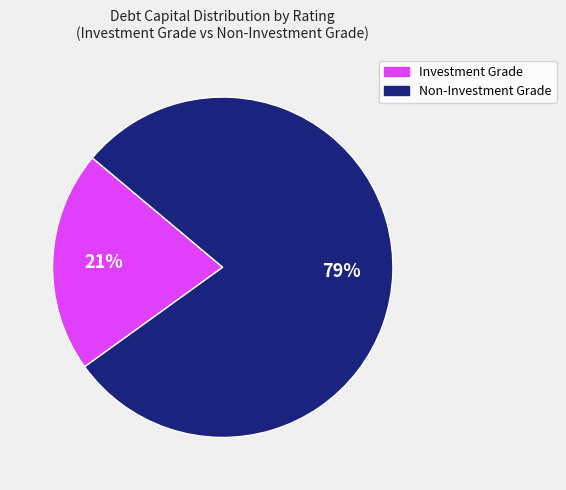

To the nearest percent, what is the difference between the largest and smallest slice percentages?

58%